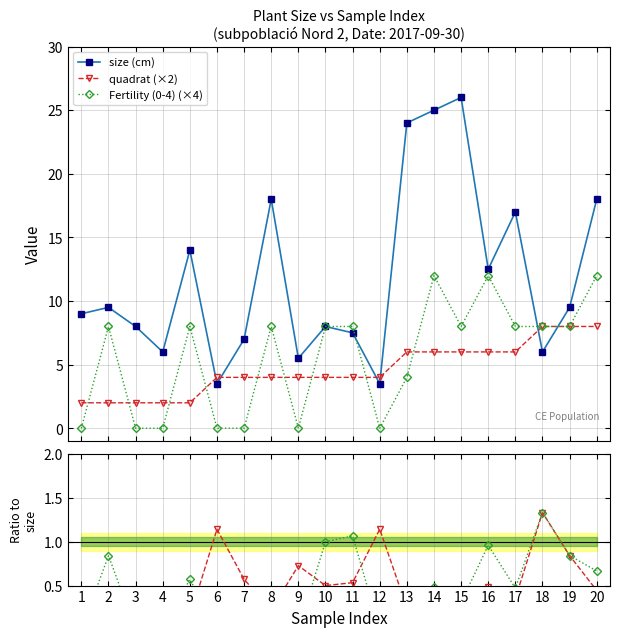

How many lines are shown in the chart?

5